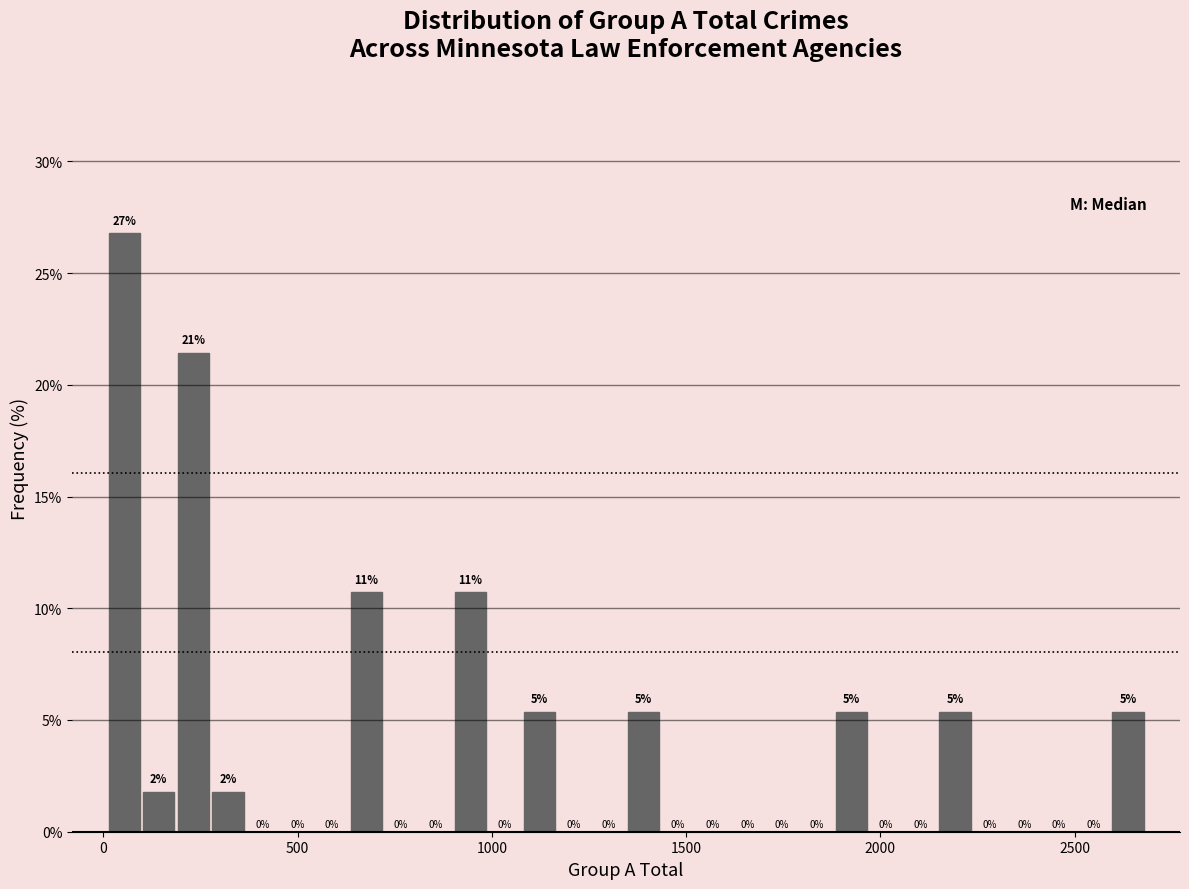

Read against the x-axis, roughly where is the centre of the tallest bar?

50